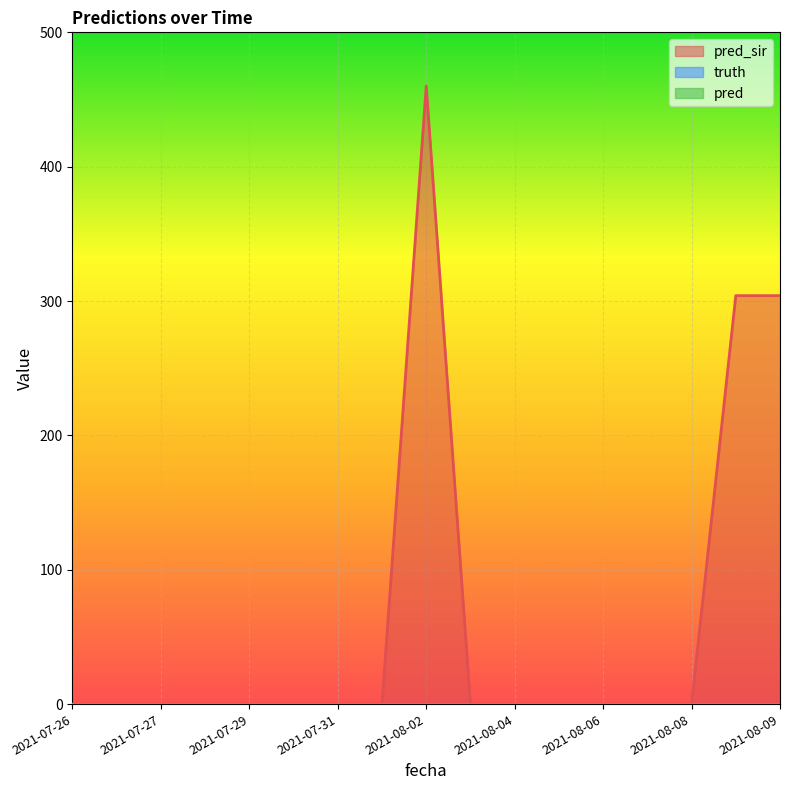

Does the chart display data point markers on the line(s)?

No